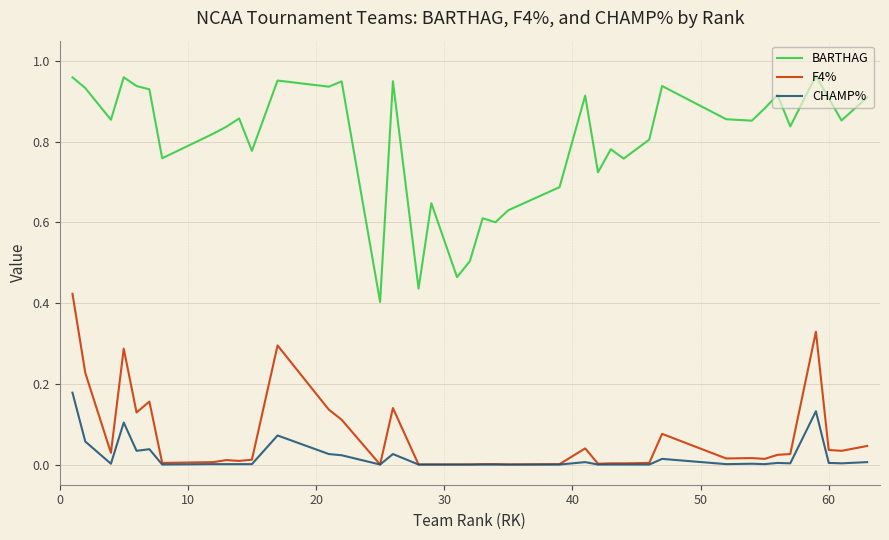

Does the chart have visible grid lines?

Yes